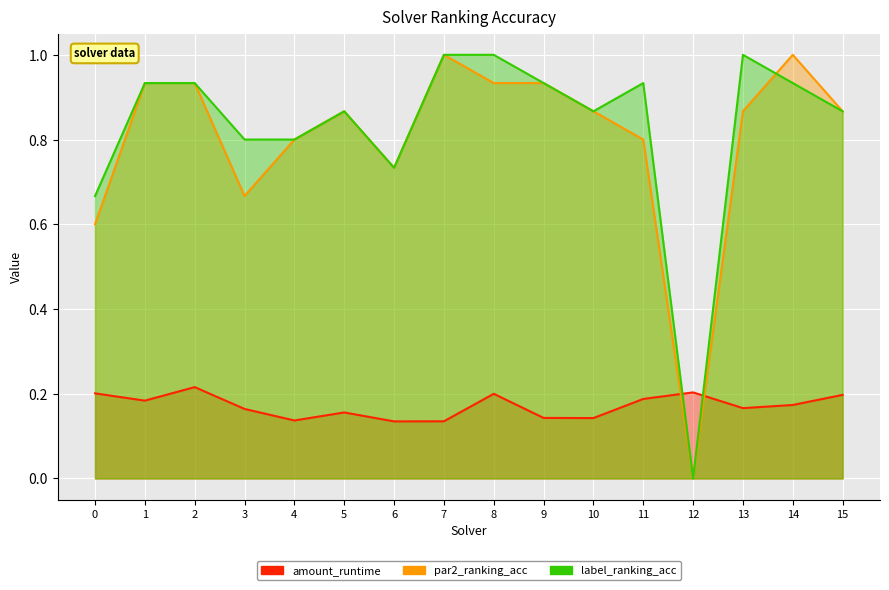

Between 14 and 5, which is larger?

14